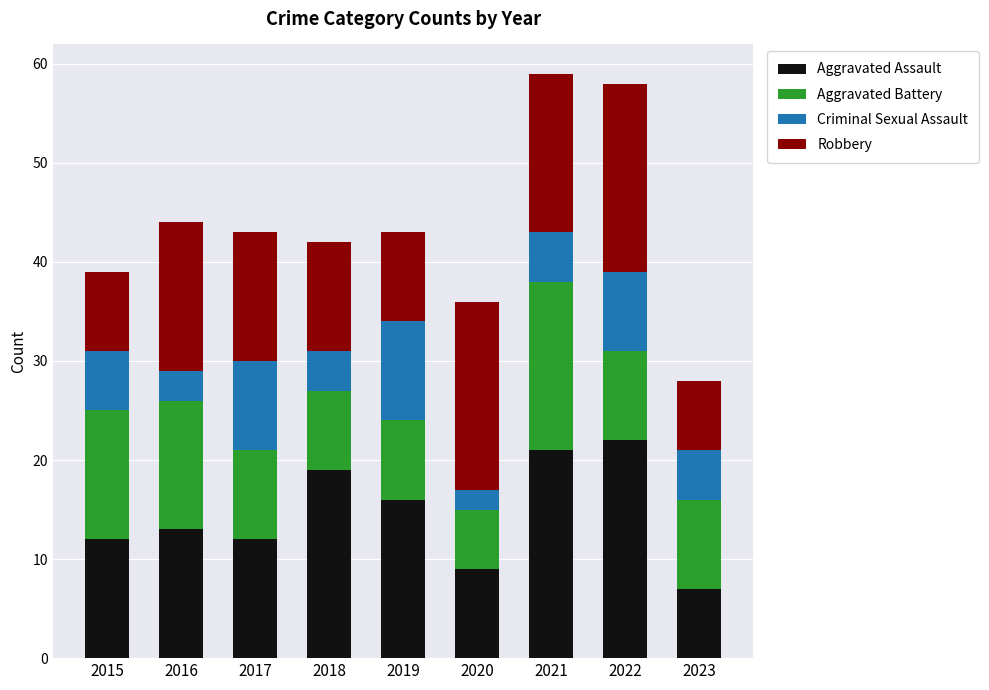

What is the difference between the second highest and second lowest values in the Aggravated Assault series?

12